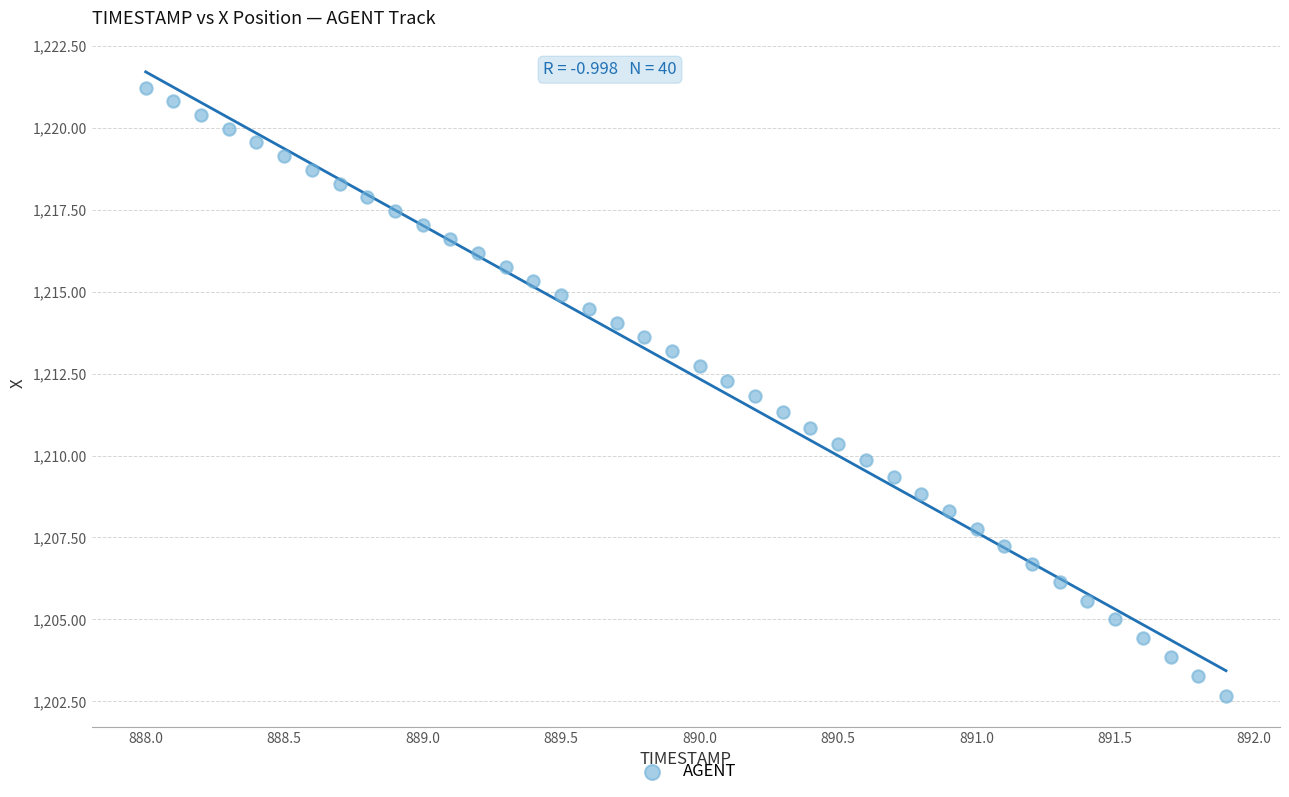

What is the range of X values (max minus min)?

3.9